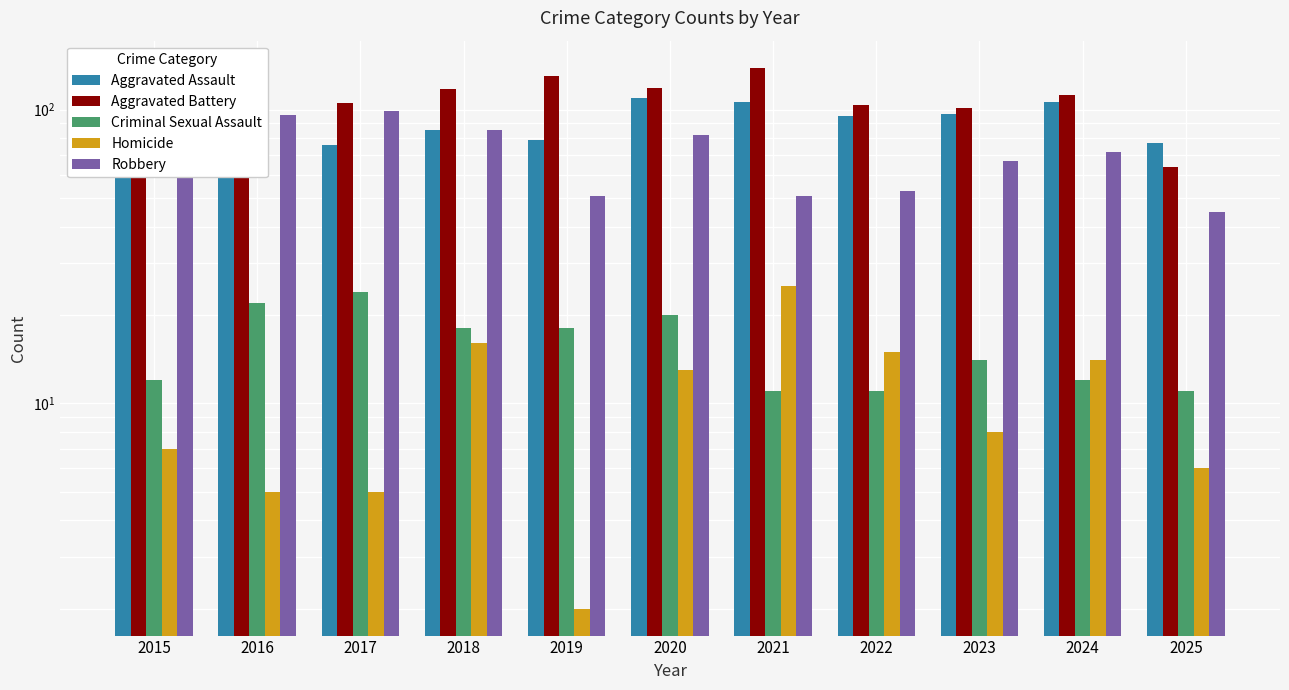

Which series has the largest range (max minus min)?

Aggravated Battery